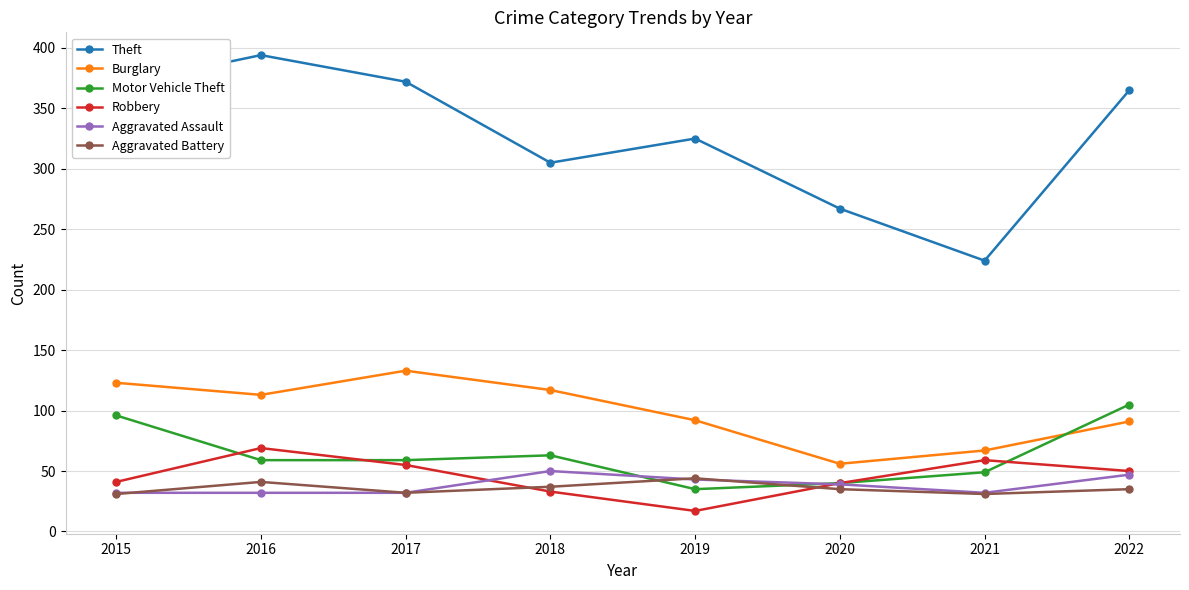

What is the maximum value shown in the chart?

394